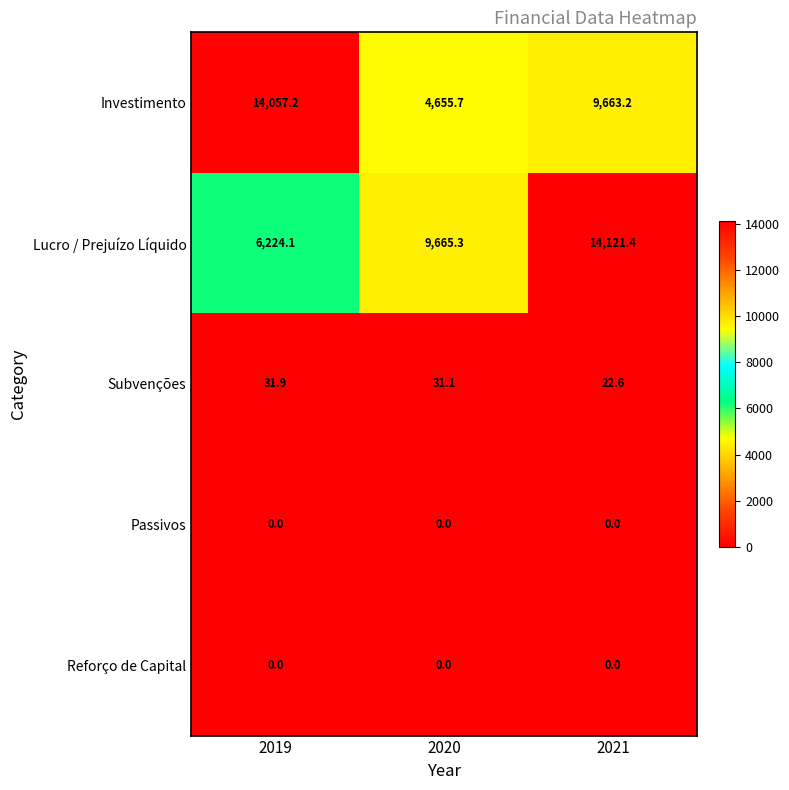

At which label is Subvenções closest to 27?

2020